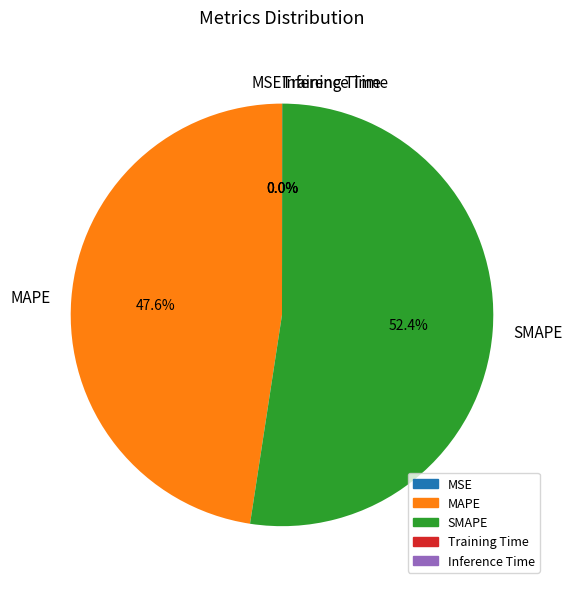

To the nearest percent, what percentage of the pie is SMAPE?

52%